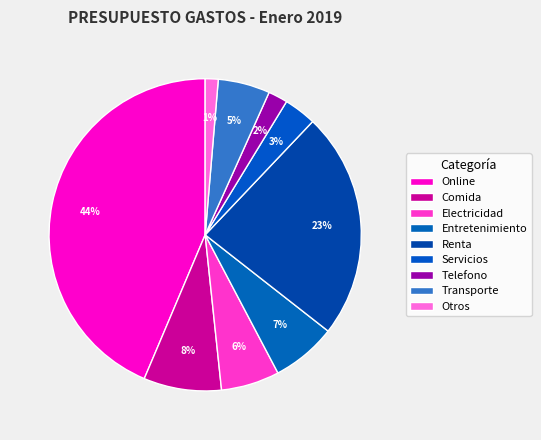

How many slices are in this pie chart?

9